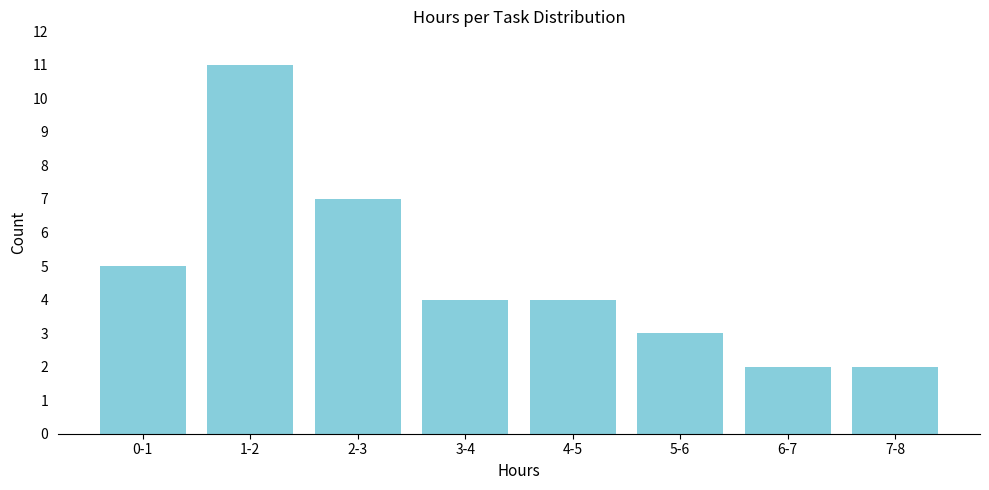

Reading left to right, extract all data points from this chart.

0-1=5	1-2=11	2-3=7	3-4=4	4-5=4	5-6=3	6-7=2	7-8=2